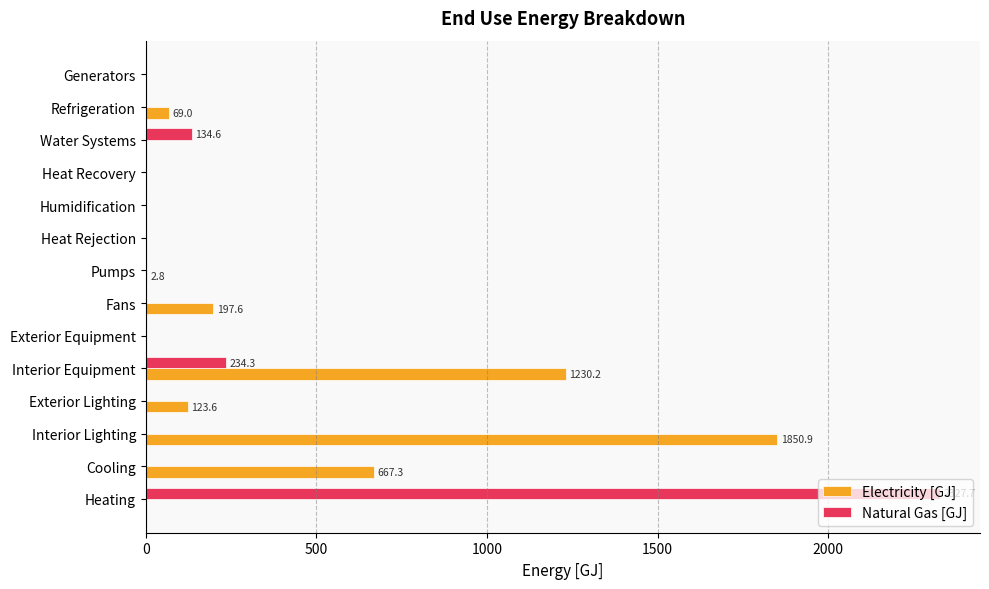

At which category is the sum across all series the highest?

Heating